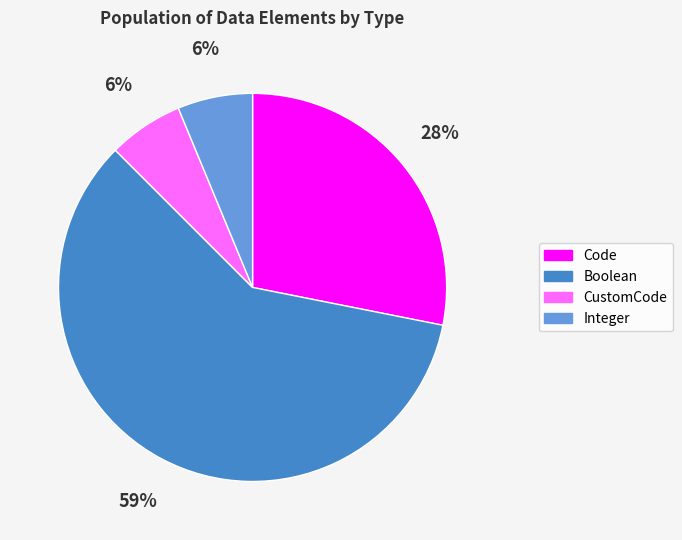

Which category has the biggest portion of the pie?

Boolean